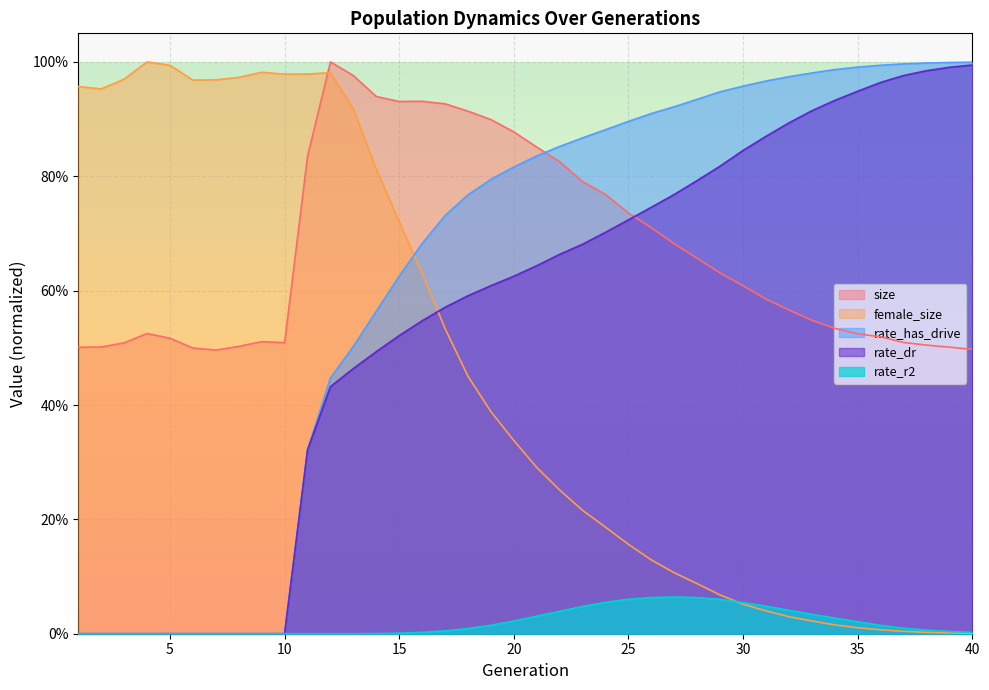

Between 5 and 19, which is larger?

19